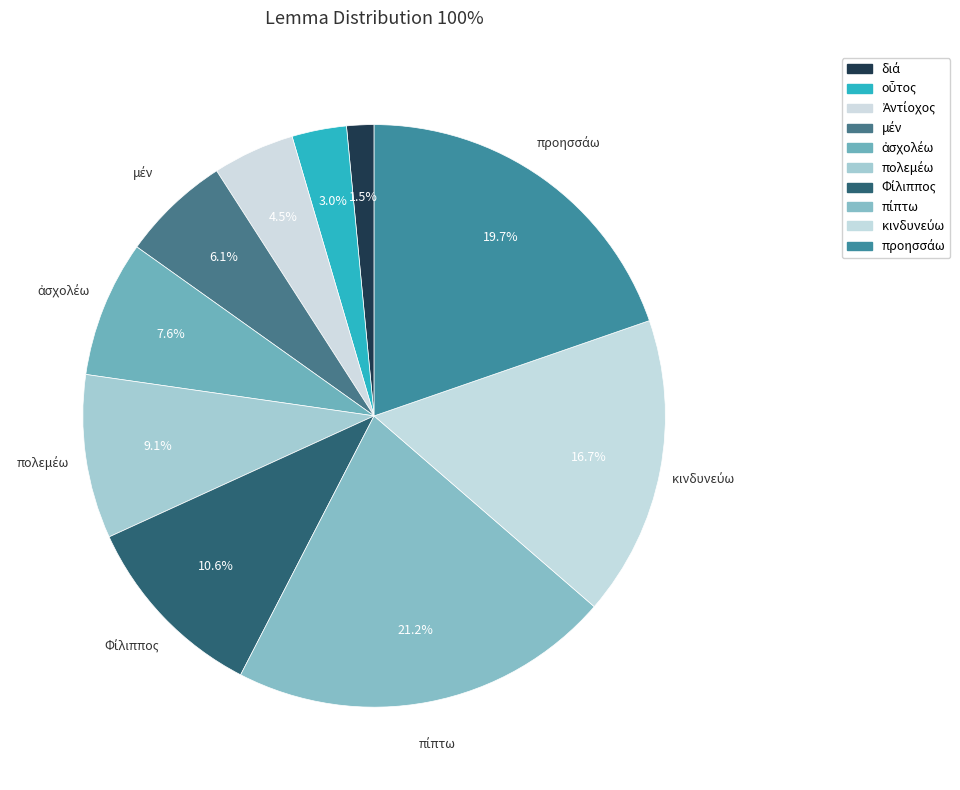

The οὗτος slice represents 3% of the pie. True or false?

True